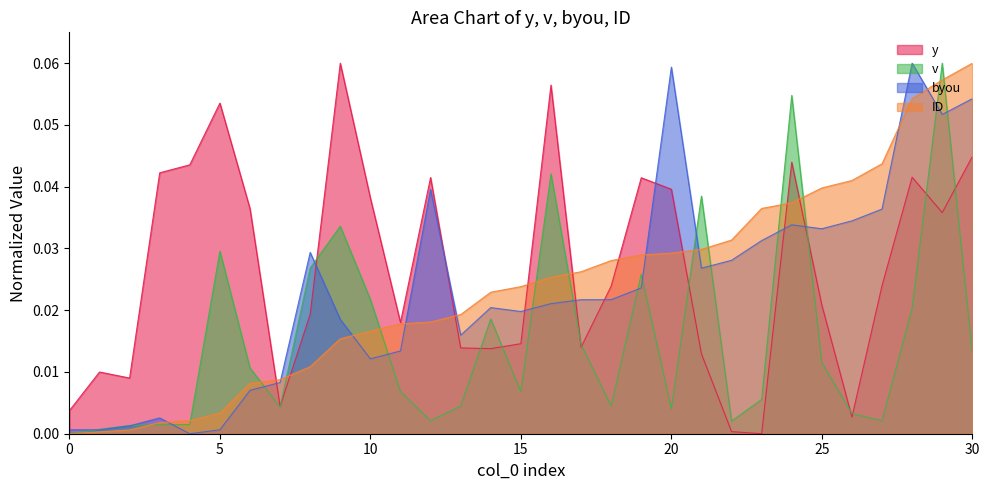

At 24, list the series in order from largest to smallest.

v, y, ID, byou